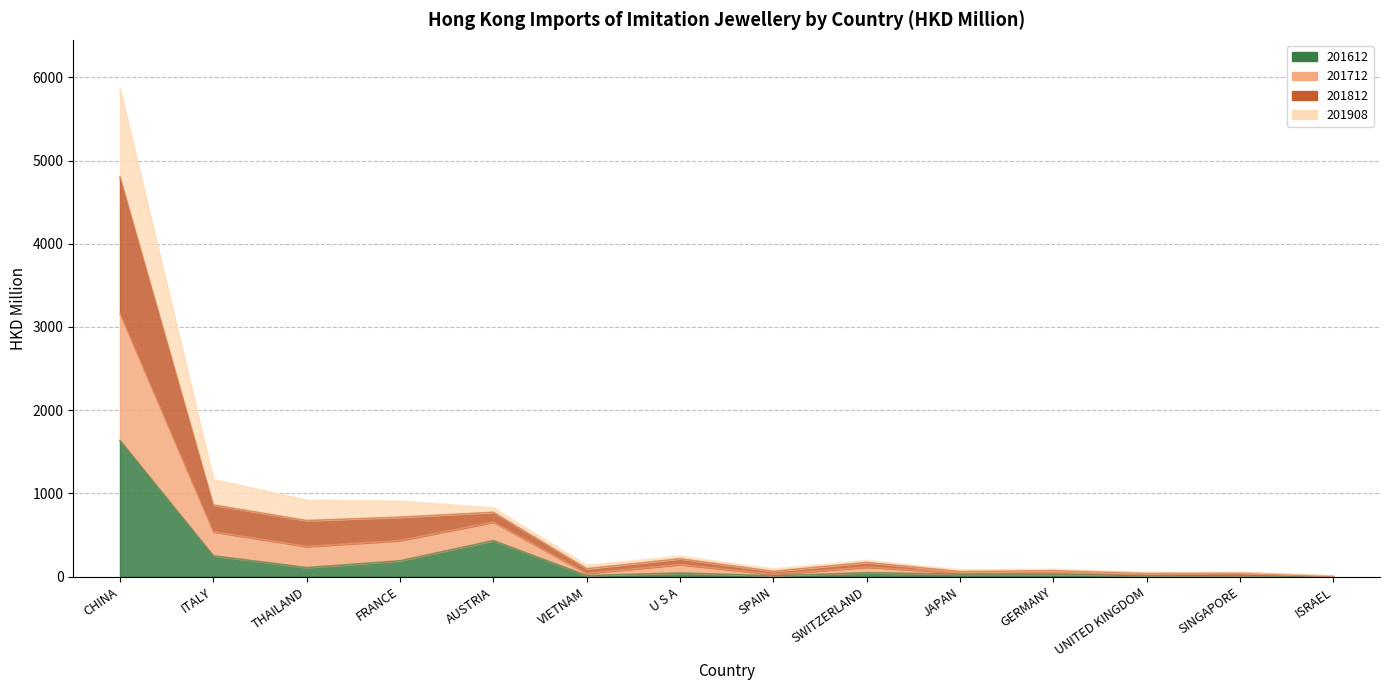

Where is the first local maximum for 201812?

AUSTRIA